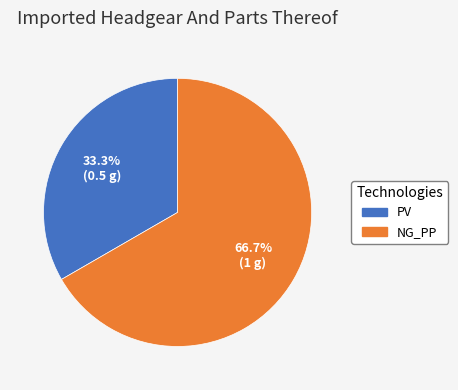

Count the number of slices in the pie.

2